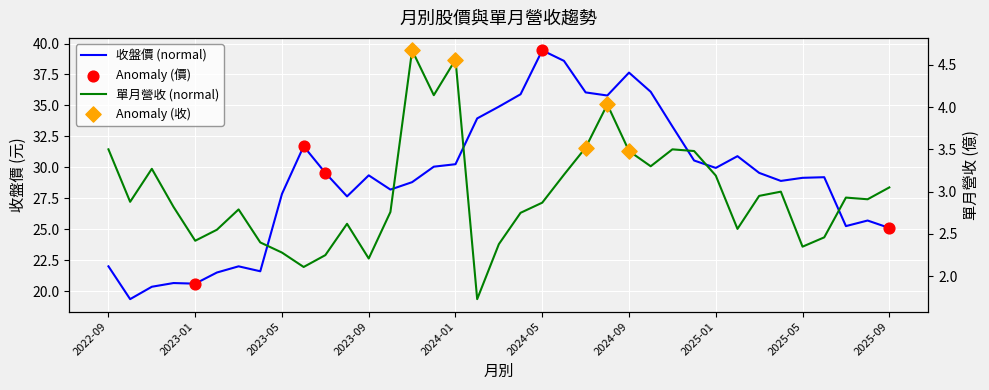

At which category is the sum across all series the highest?

2024-05